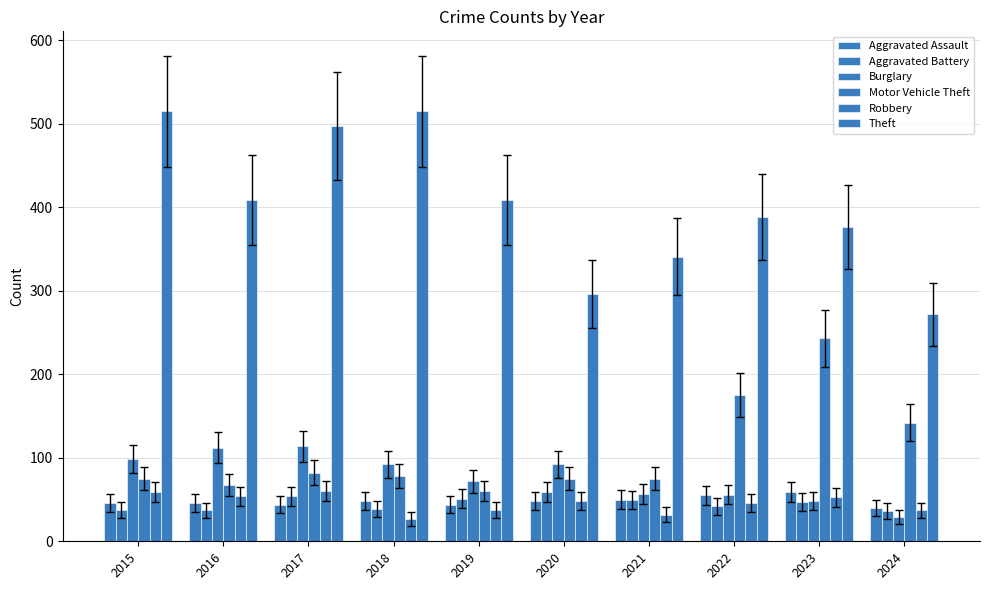

Are the bars horizontal?

No